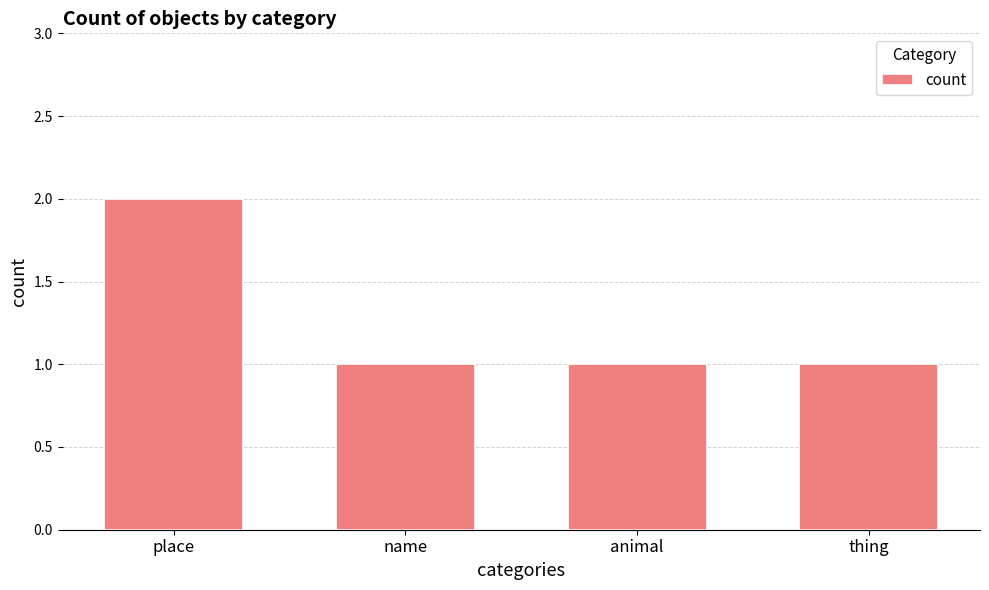

Does the chart contain stacked bars?

No